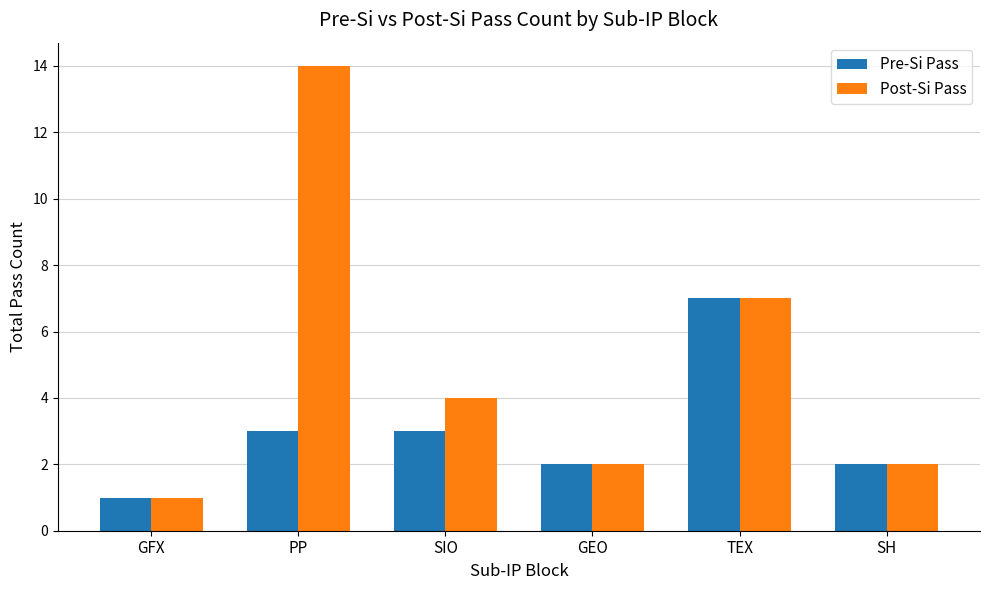

At PP, list the series in order from largest to smallest.

Post-Si Pass, Pre-Si Pass